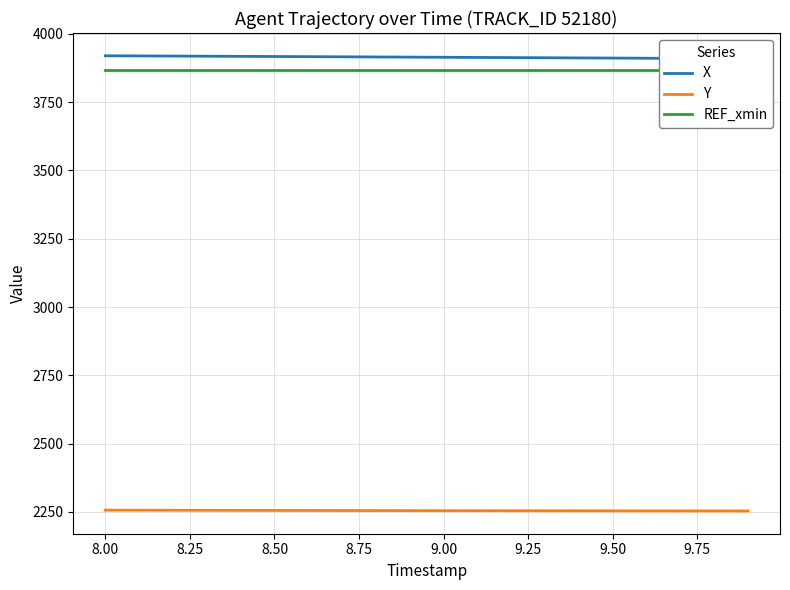

True or false: Y and X intersect in this chart.

False